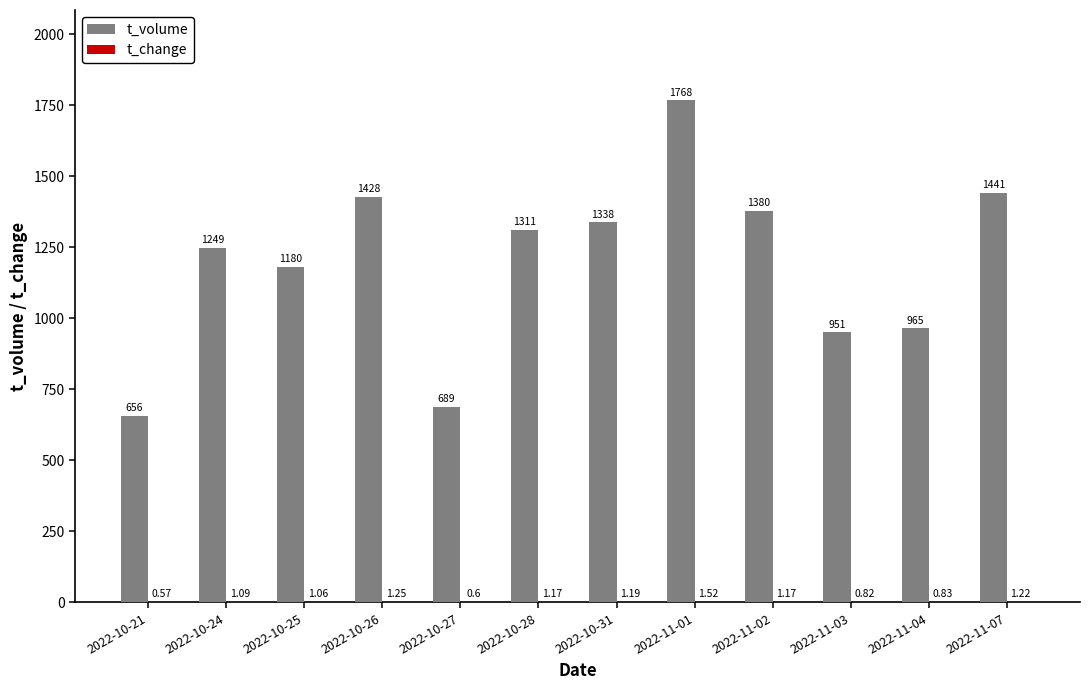

Which series changed the most between 2022-10-28 and 2022-10-31?

t_volume